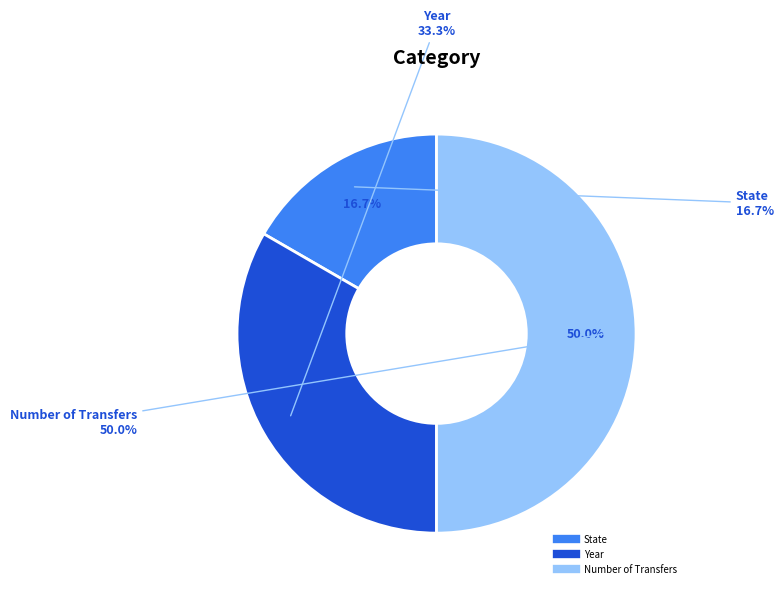

How many slices are in this pie chart?

3